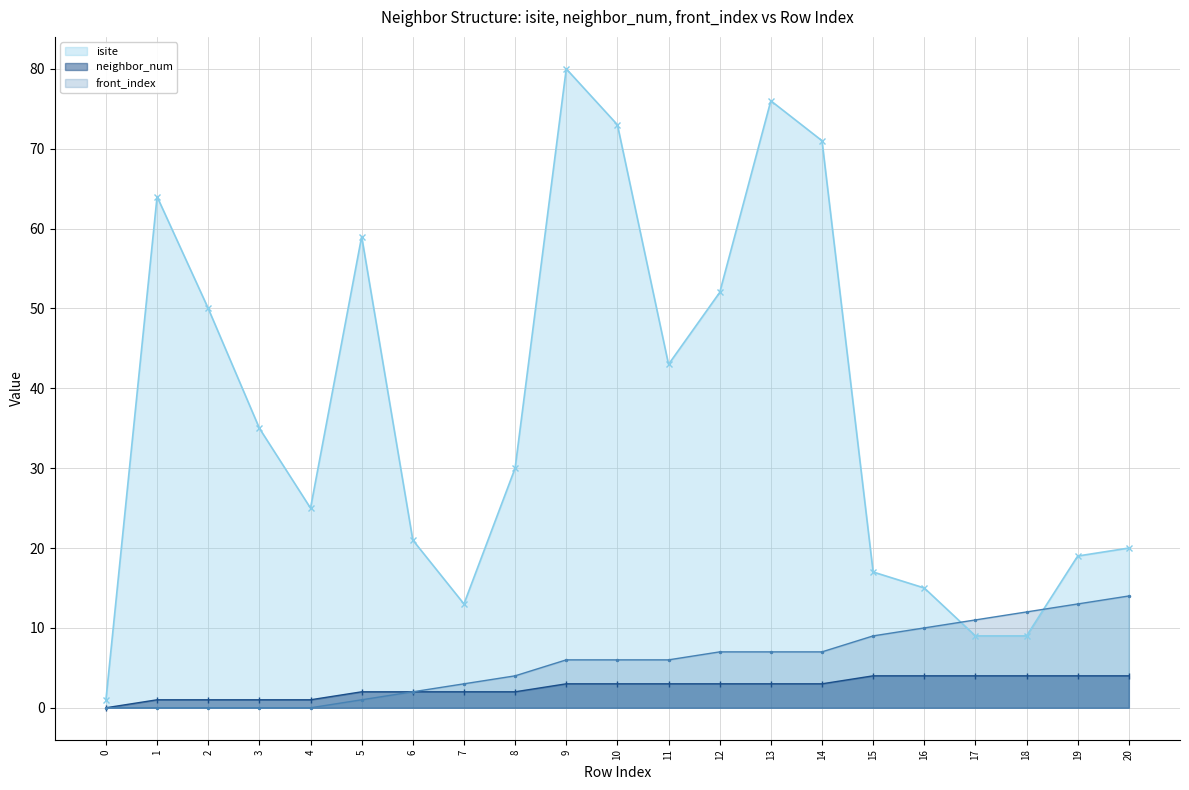

How many lines are shown in the chart?

3